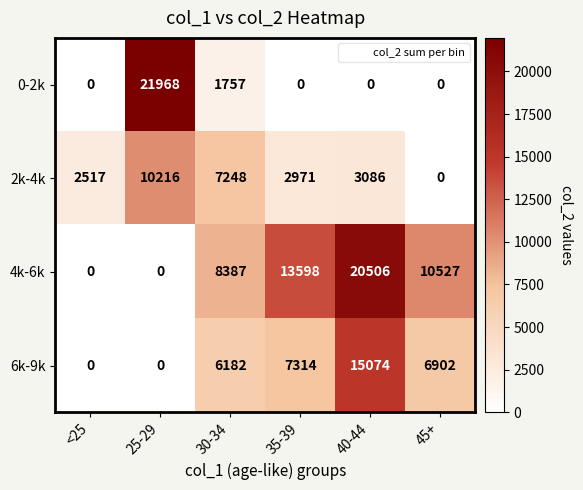

Which series has the largest total across all categories?

4k-6k